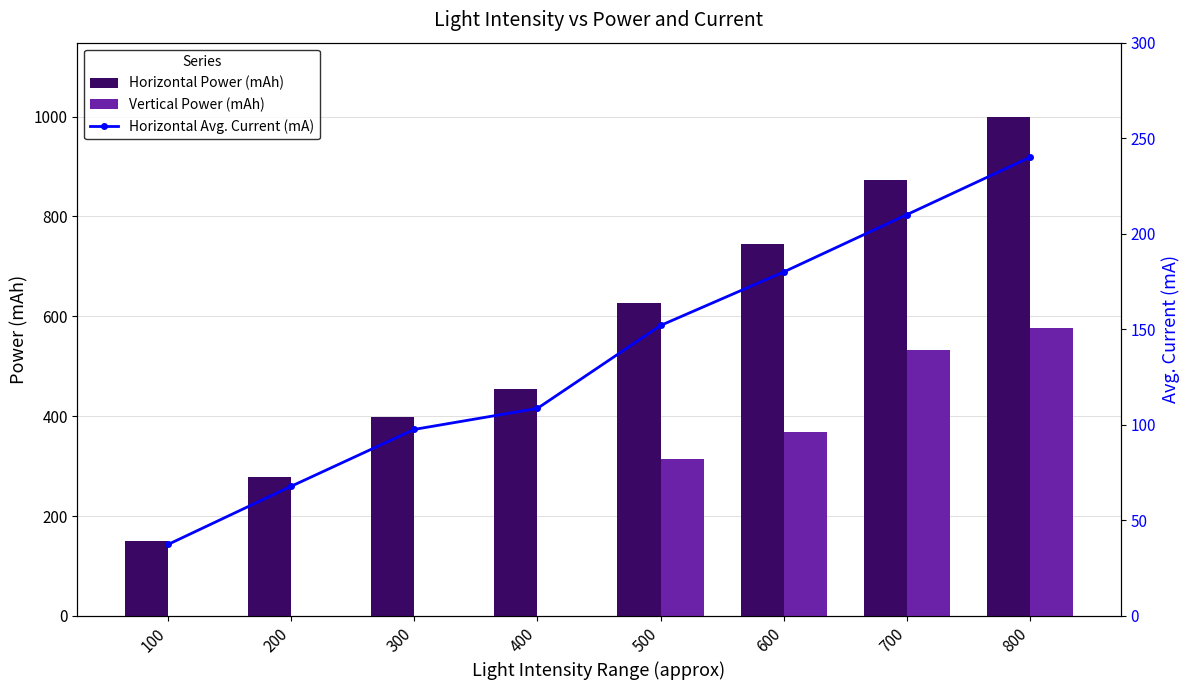

Is it true that Horizontal Power (mAh) equals 745.2 at 600?

True